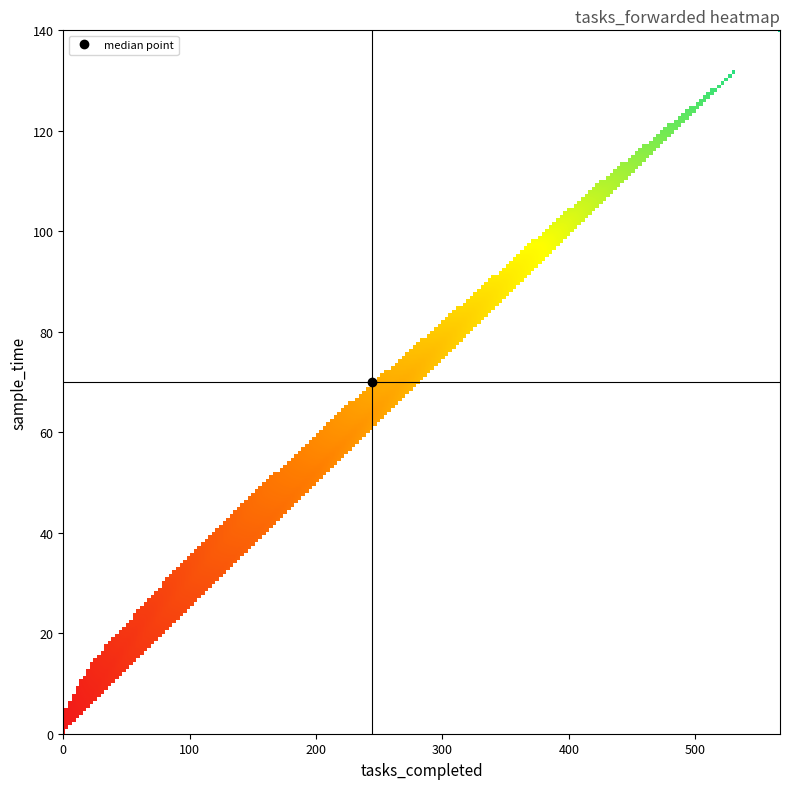

Reading left to right, transcribe all the data shown in this chart.

sample_time: sample_time=0	tasks_completed=5	work_in_process=10	tasks_forwarded=15	4=20	5=25	6=30	7=35	8=40	9=45	10=50	11=55	12=60	13=65	14=70	15=75	16=80	17=85	18=90	19=95	20=100	21=105	22=110	23=115	24=120	25=125	26=130	27=135	28=140
tasks_completed: sample_time=0	tasks_completed=0	work_in_process=10	tasks_forwarded=22	4=40	5=61	6=82	7=94	8=114	9=136	10=157	11=183	12=202	13=220	14=244	15=265	16=296	17=316	18=344	19=356	20=378	21=402	22=422	23=447	24=471	25=495	26=521	27=547	28=567
work_in_process: sample_time=1	tasks_completed=25	work_in_process=41	tasks_forwarded=54	4=61	5=65	6=69	7=82	8=86	9=89	10=93	11=92	12=98	13=105	14=106	15=110	16=104	17=109	18=106	19=119	20=122	21=123	22=128	23=128	24=129	25=130	26=129	27=128	28=133
tasks_forwarded: sample_time=0	tasks_completed=26	work_in_process=82	tasks_forwarded=168	4=258	5=356	6=453	7=551	8=667	9=768	10=893	11=1005	12=1106	13=1224	14=1353	15=1472	16=1580	17=1691	18=1812	19=1933	20=2066	21=2187	22=2304	23=2425	24=2556	25=2675	26=2784	27=2893	28=3000